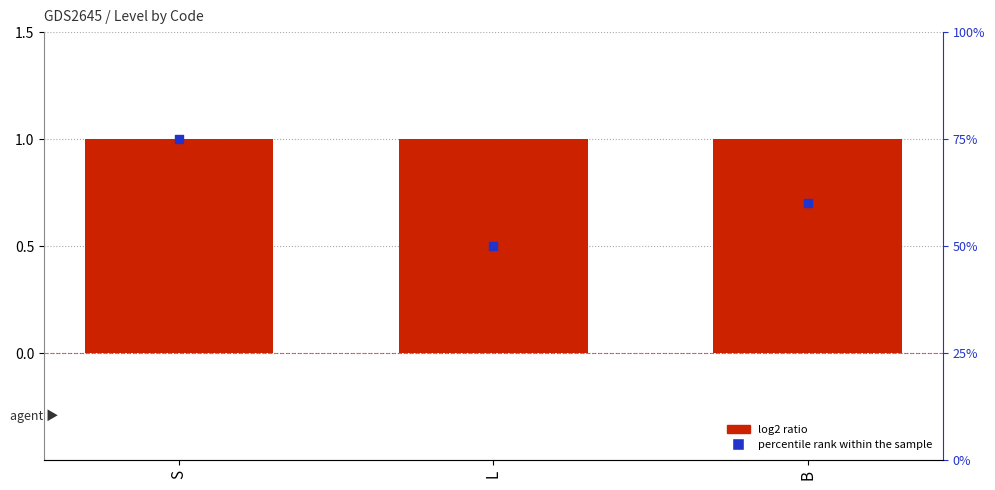

Which series has the widest spread of Y values?

percentile rank within the sample